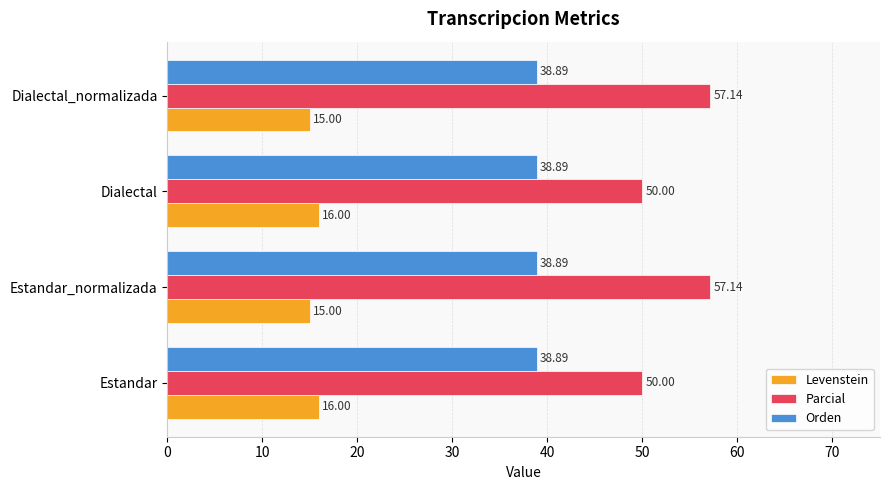

What is the average value of the Parcial series?

53.6